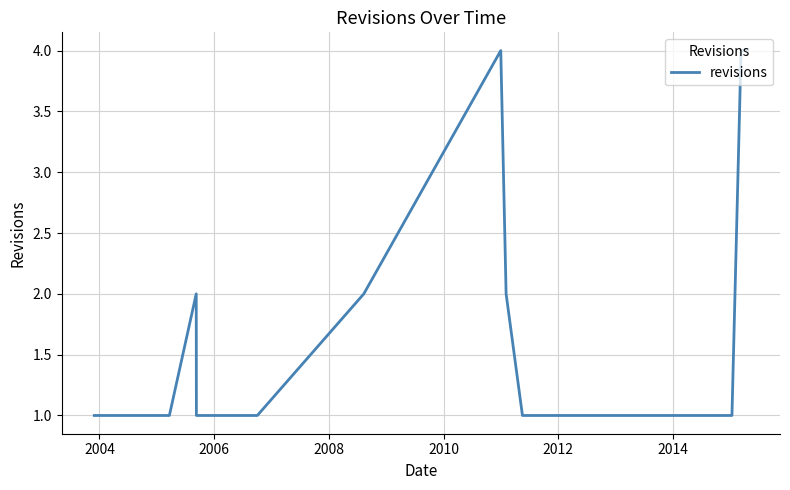

What is the greatest value displayed?

4